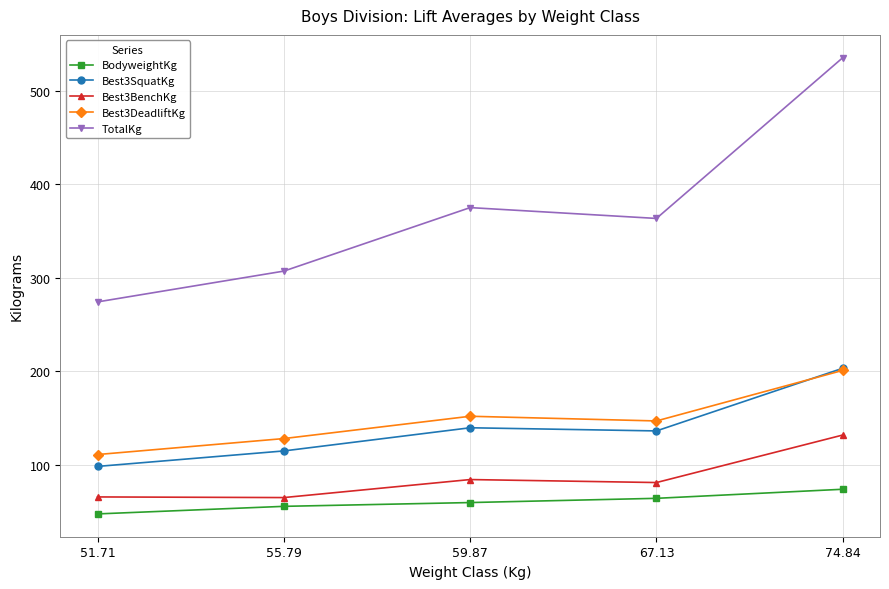

What is the difference between the highest and lowest values at 74.84?

461.7